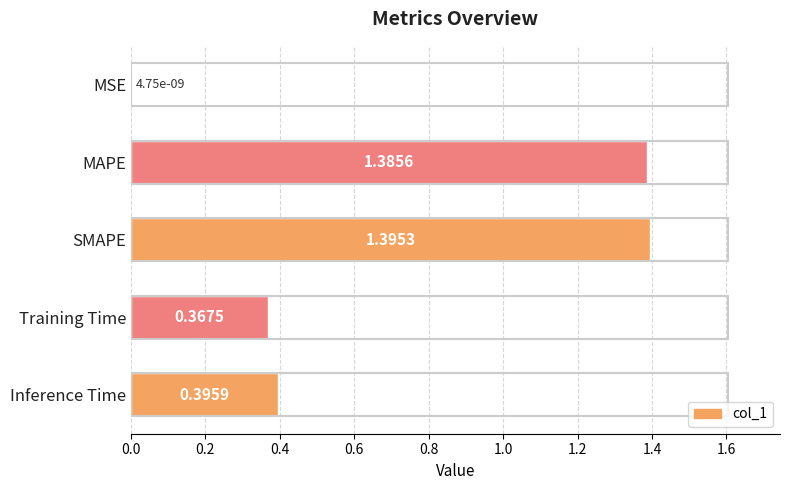

Count the number of categories in the chart.

5